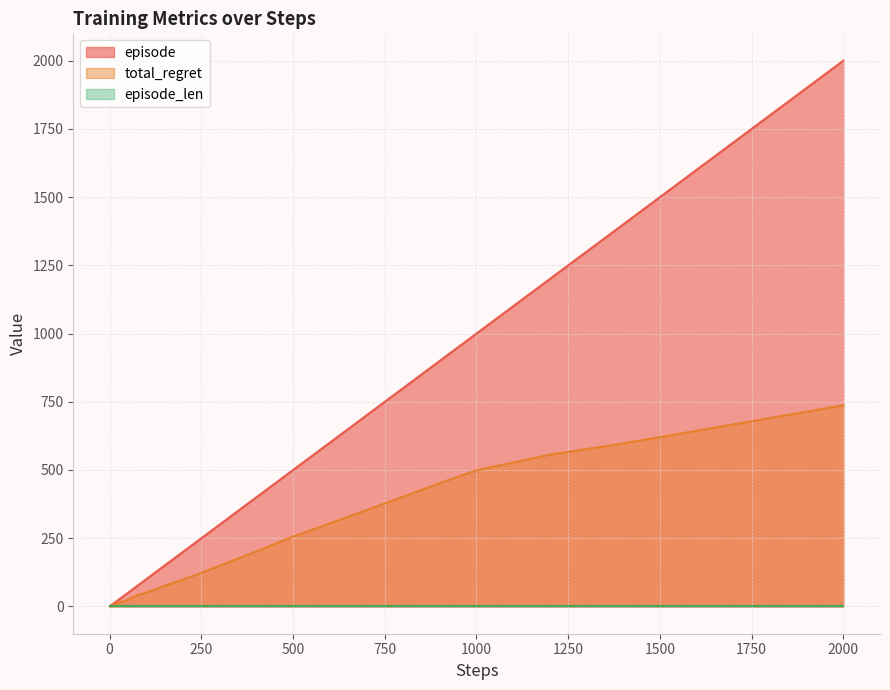

True or false: total_regret has more than 1 interior local peaks.

False